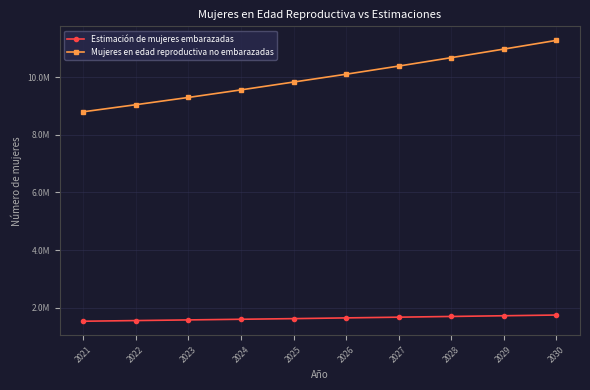

Which category has the lowest value across all series?

2021